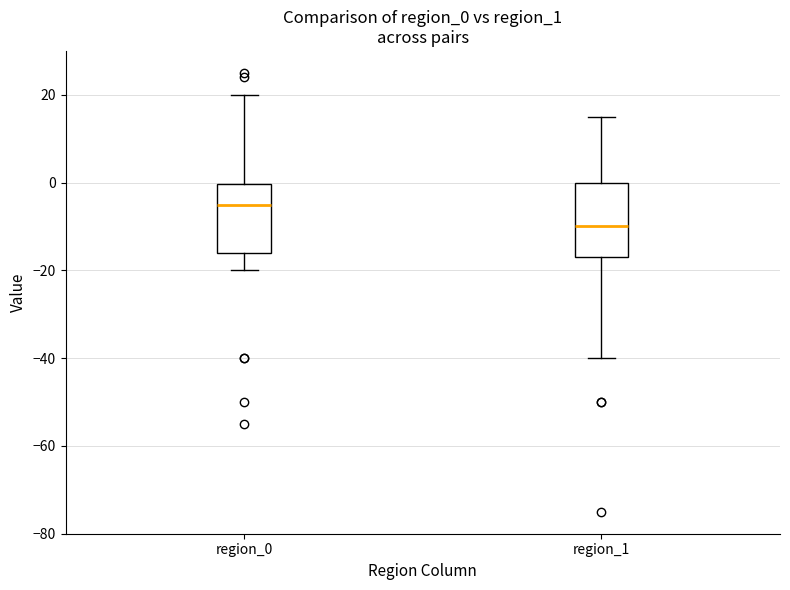

Reading left to right, transcribe this box plot: for each box, give where its median line is, the range the box spans, and where its two whiskers end, as read against the y-axis. The values are not printed on the chart, so give them approximately, as read against the axis.

region_0: median -4, box -16 to 0, whiskers -20 to 20
region_1: median -10, box -16 to 0, whiskers -40 to 16